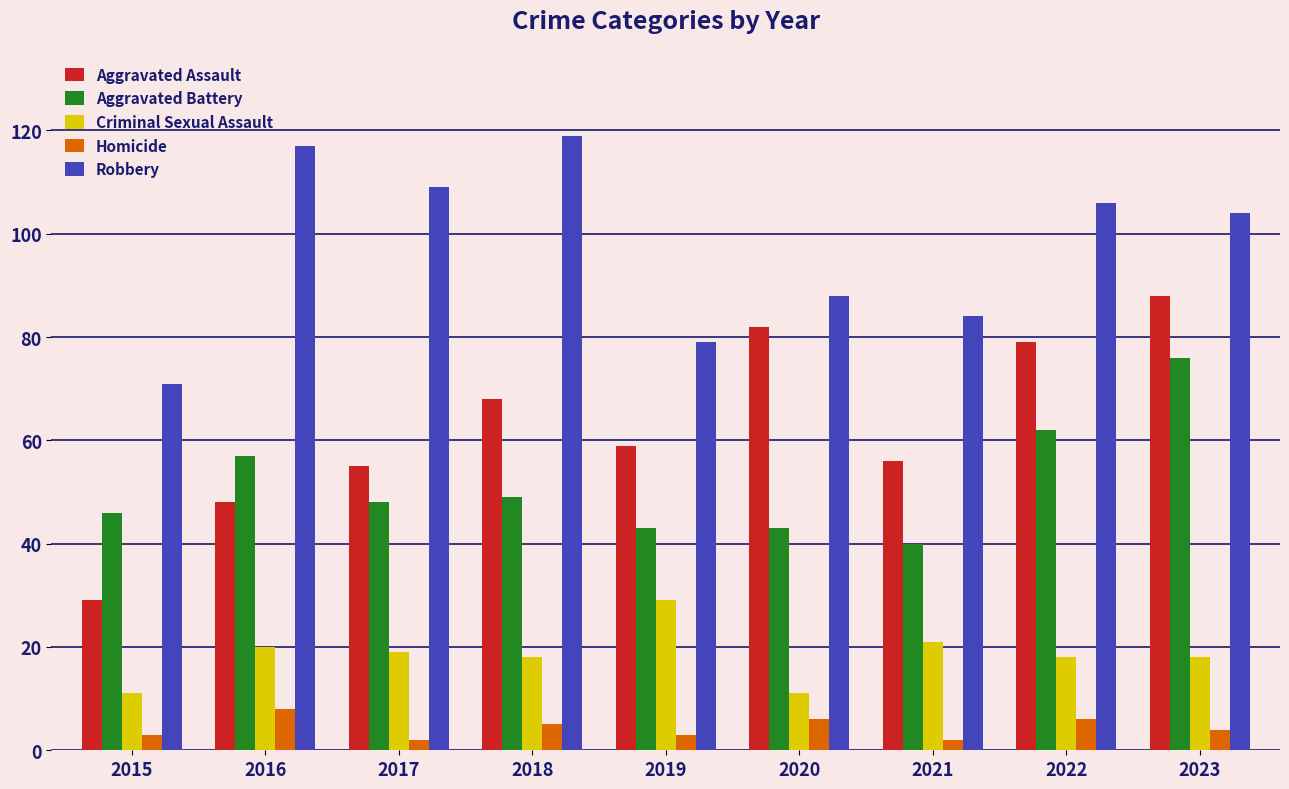

What is the difference between the maximum and minimum values in the Criminal Sexual Assault series?

18